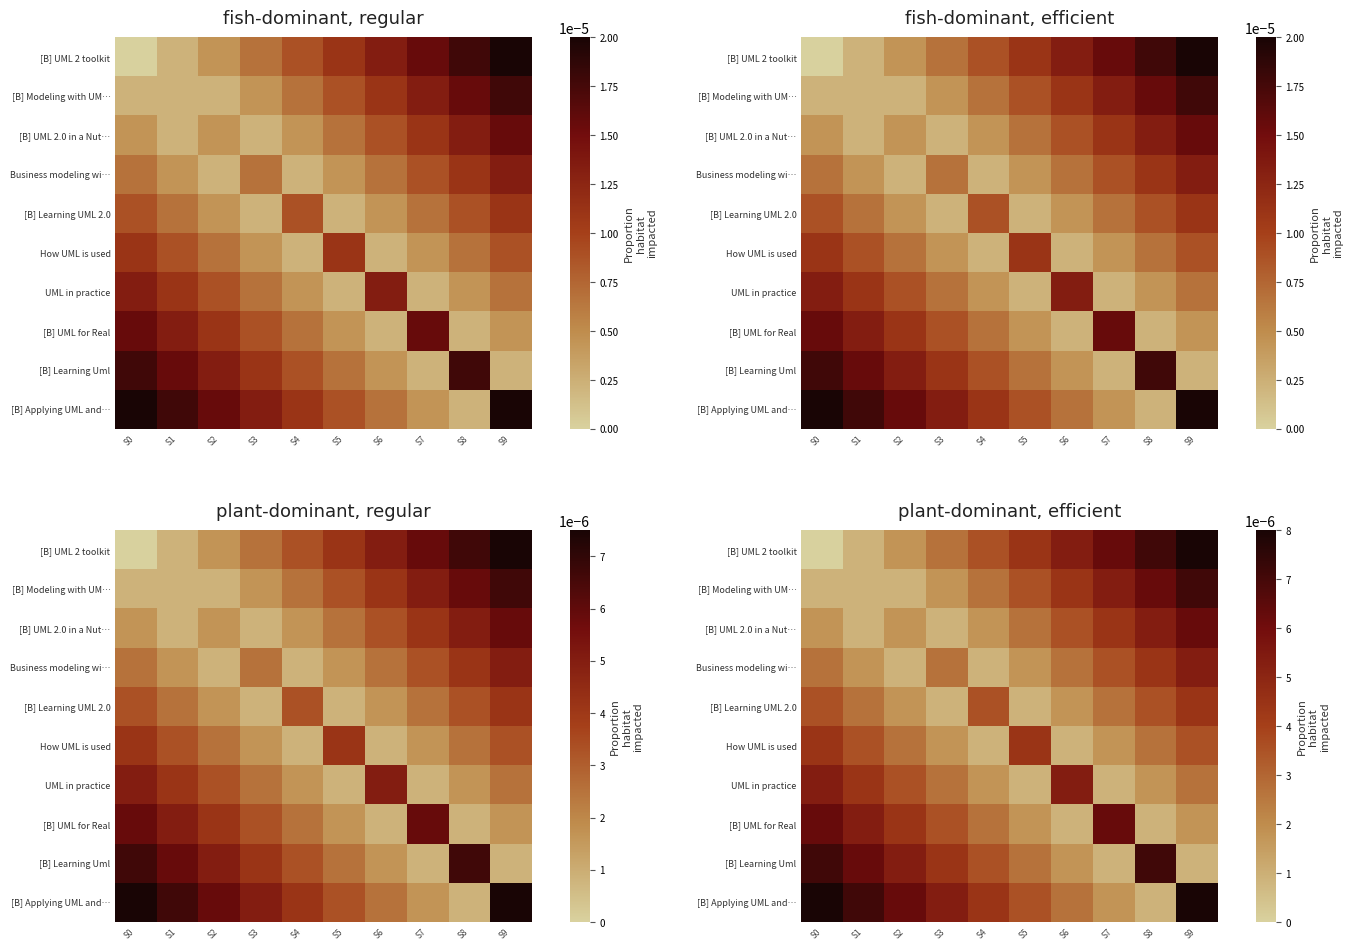

List the labels in order of Business modeling wi… value, largest first.

S9, S8, S7, S0, S3, S6, S1, S5, S2, S4